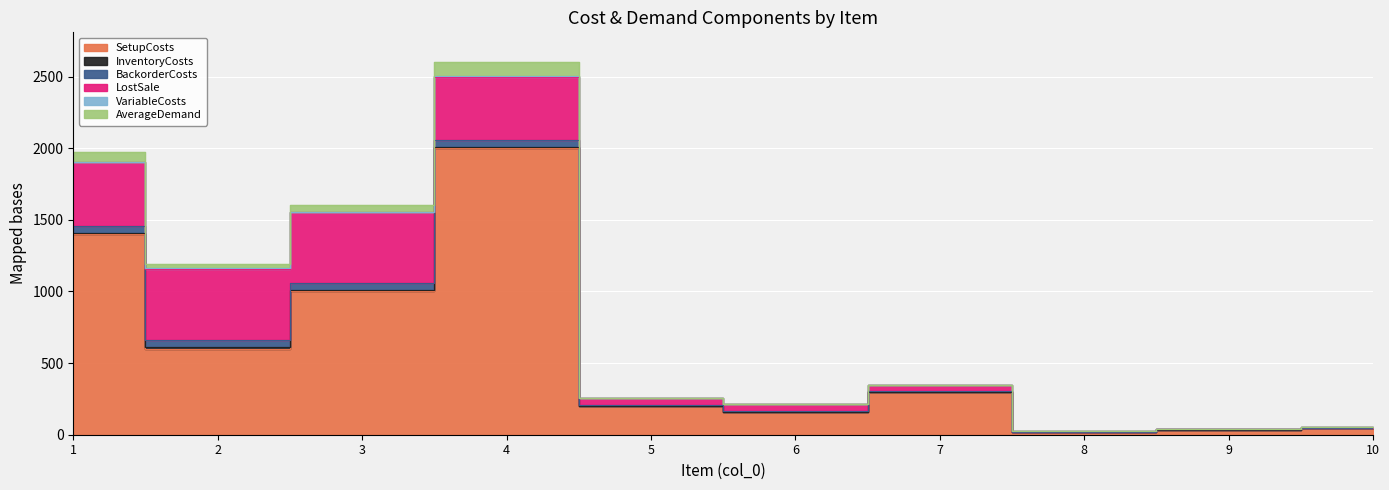

Which series has the largest total across all categories?

SetupCosts